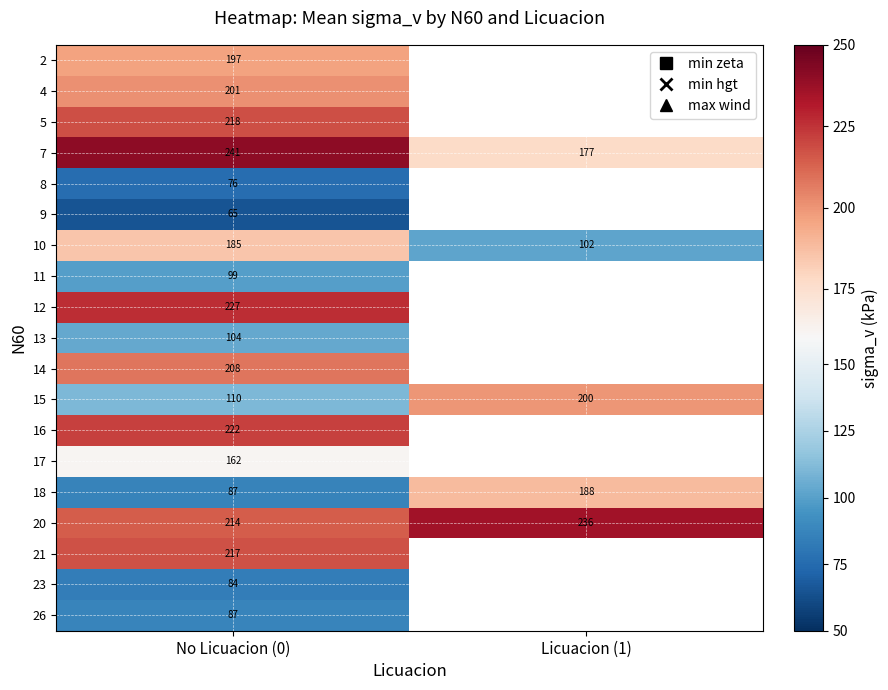

At which category is the sum across all series the highest?

No Licuacion (0)